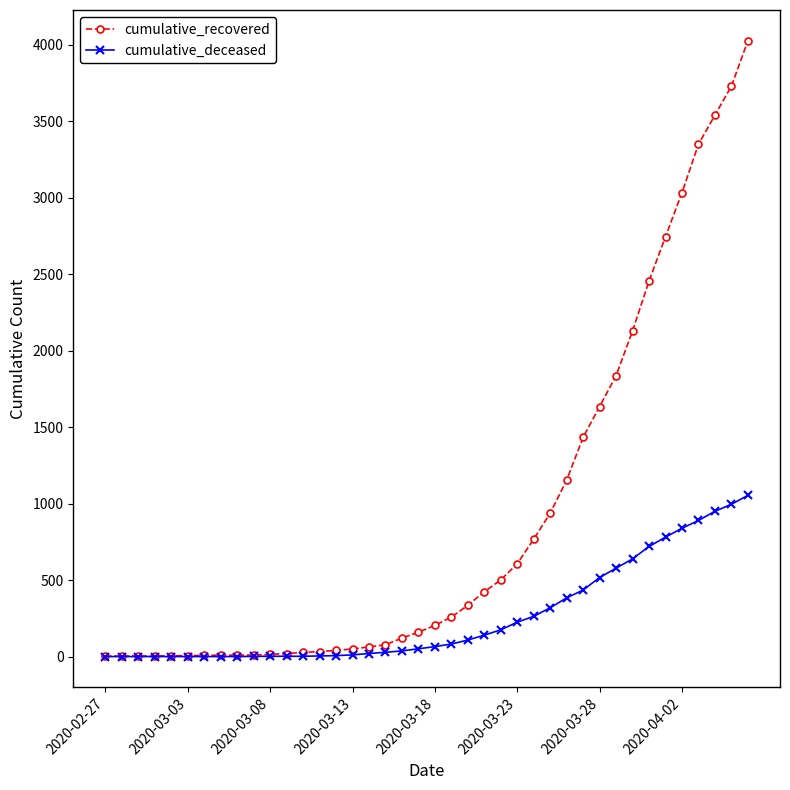

How many series are shown in this chart?

2